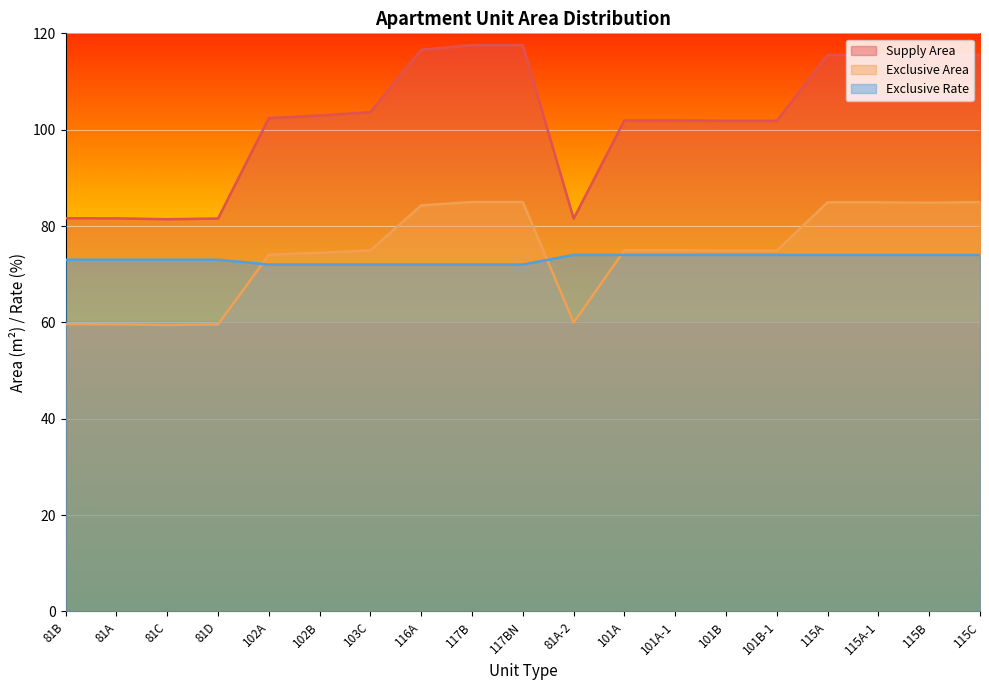

Does the chart display data point markers on the line(s)?

No